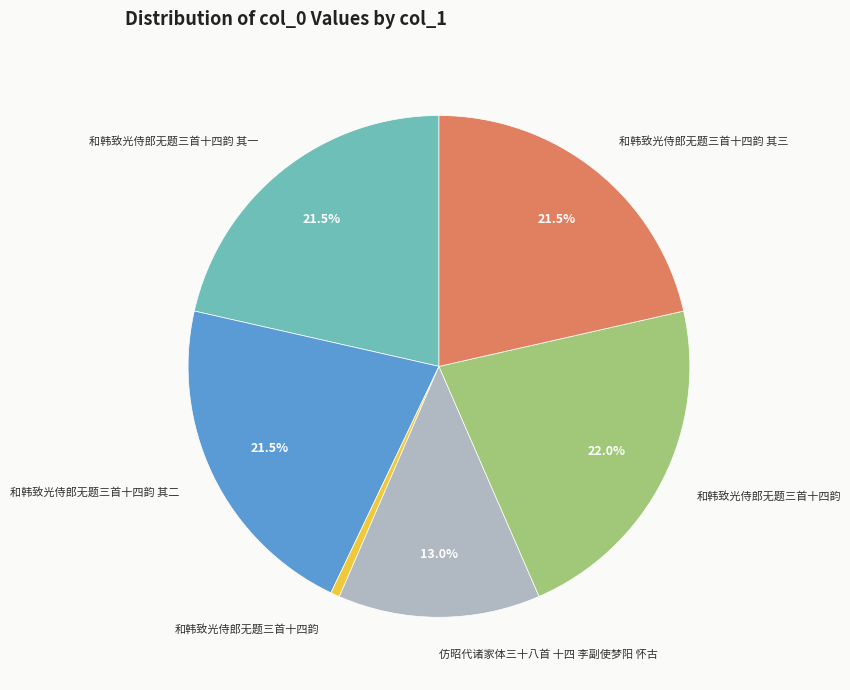

Does any single category account for the majority?

No